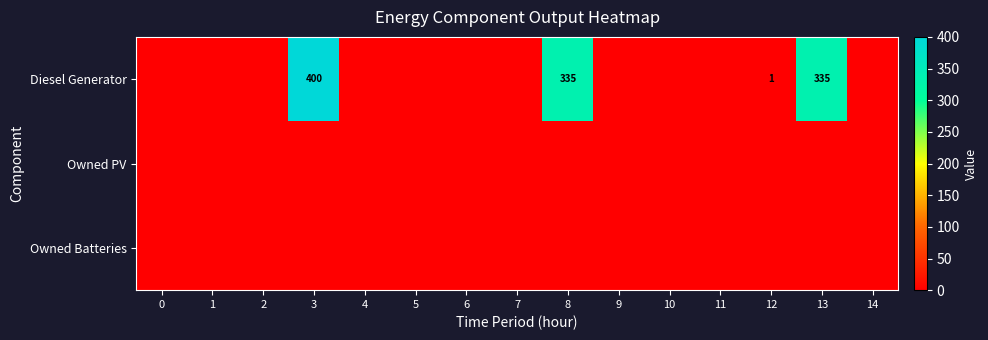

What is the difference between the highest and lowest values at 13?

335